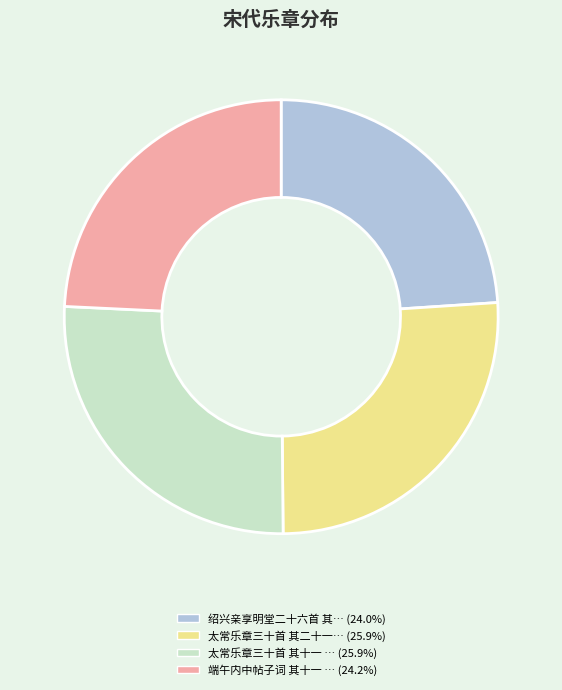

Does any single category account for the majority?

No